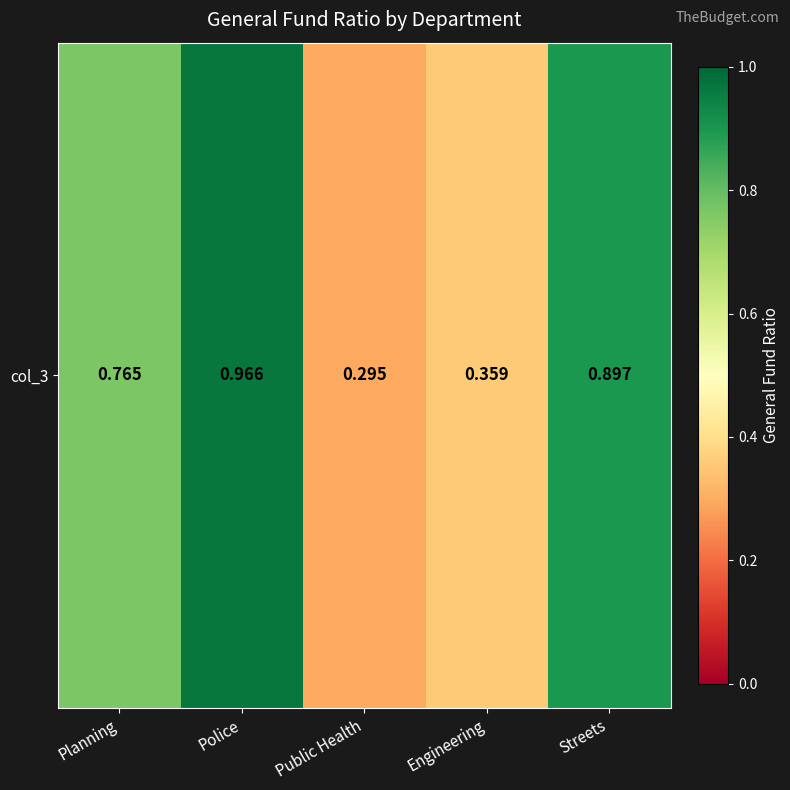

Reading left to right, transcribe all the data shown in this chart.

0.8	1.0	0.3	0.4	0.9